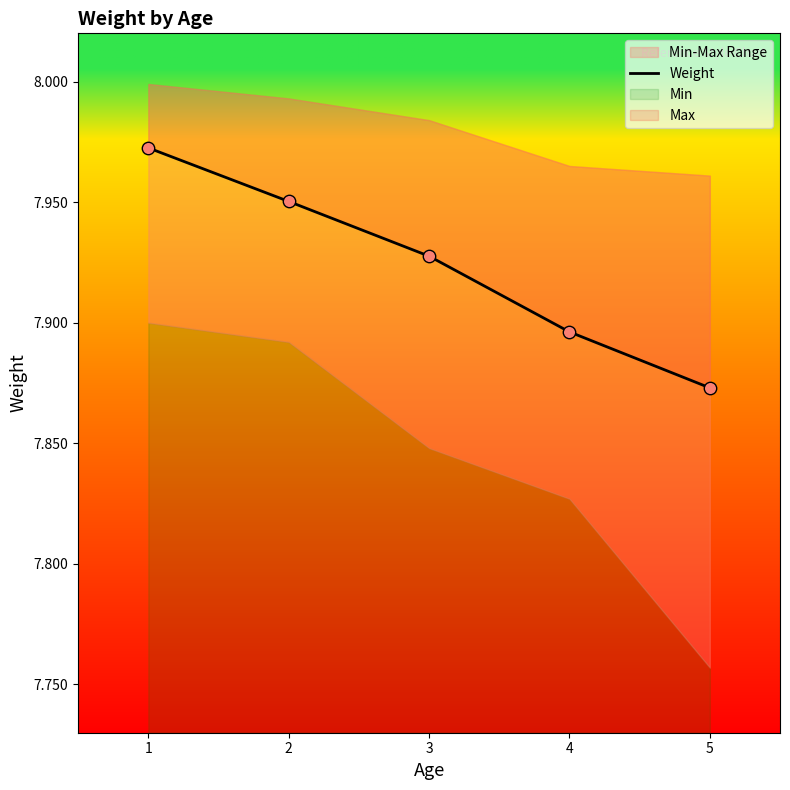

Approximately how many times larger is the value at 1 compared to 2?

1.0